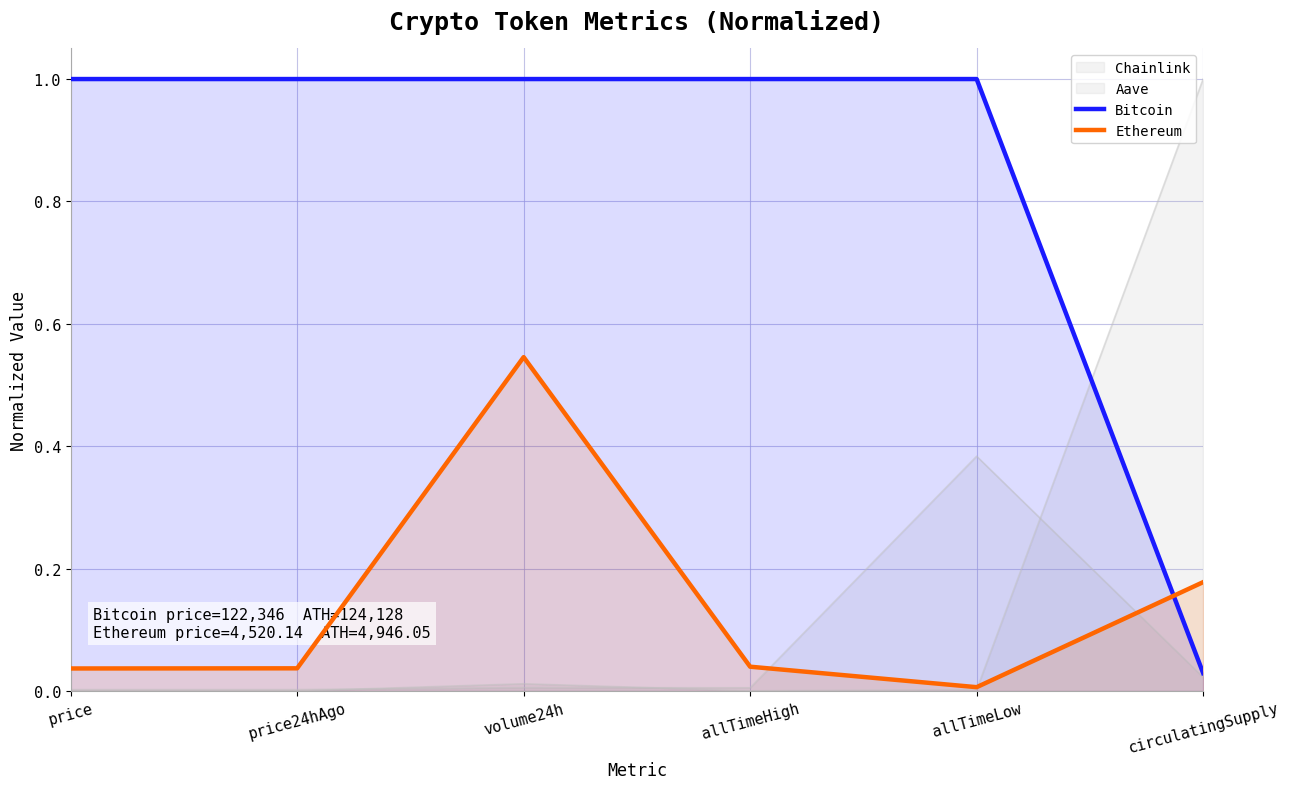

Reading right to left, what are all the values shown in this chart?

Bitcoin: 0.0	1.0	1.0	1.0	1.0	1.0
Ethereum: 0.2	0.0	0.0	0.5	0.0	0.0